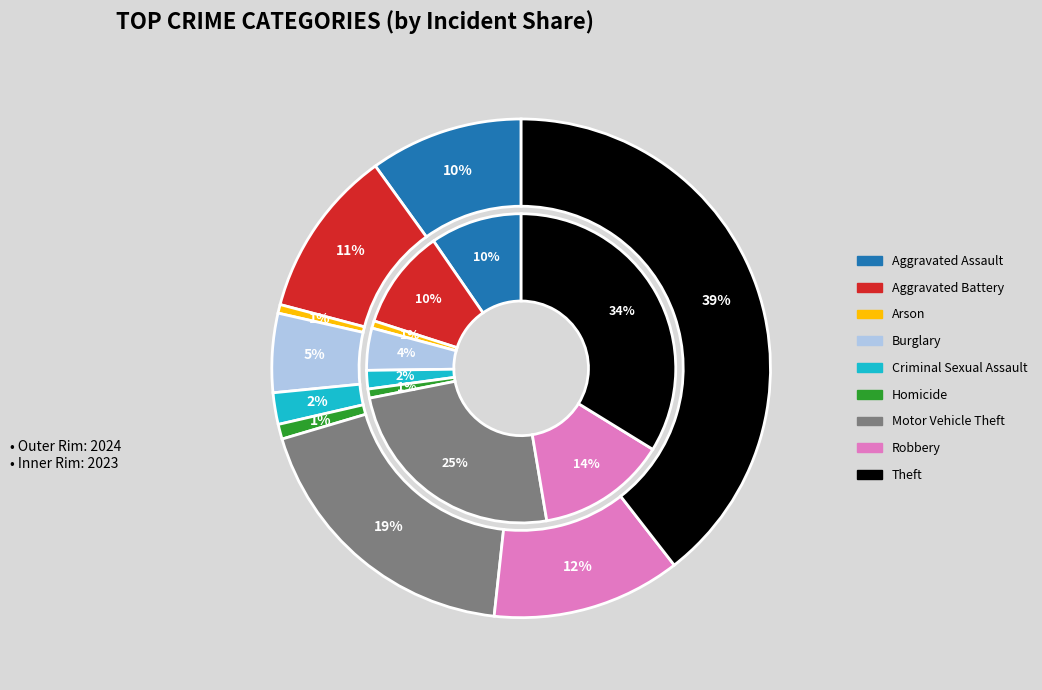

Count the number of slices in the pie.

9